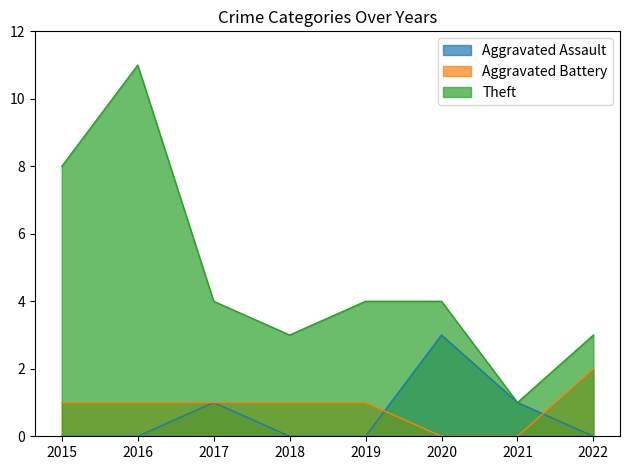

List the series in order of their peak value, lowest first.

Aggravated Battery, Aggravated Assault, Theft